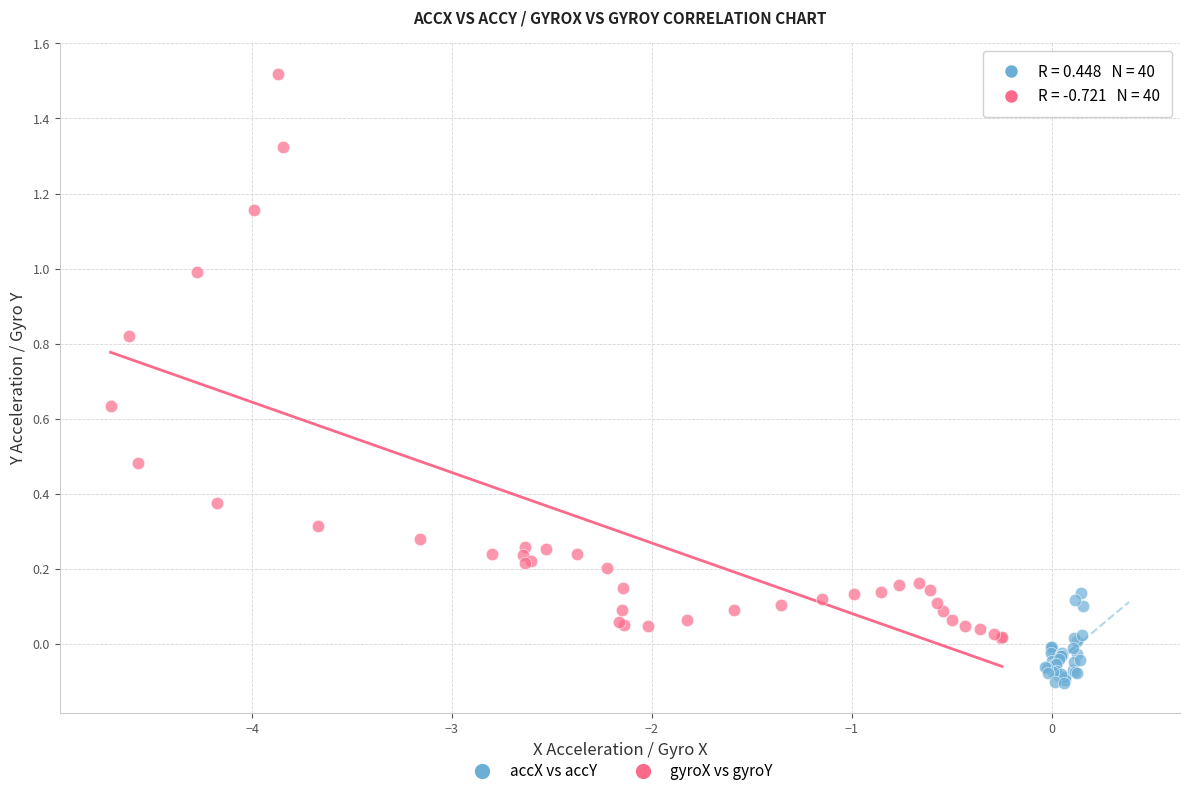

Which series has the widest spread of Y values?

gyroX vs gyroY